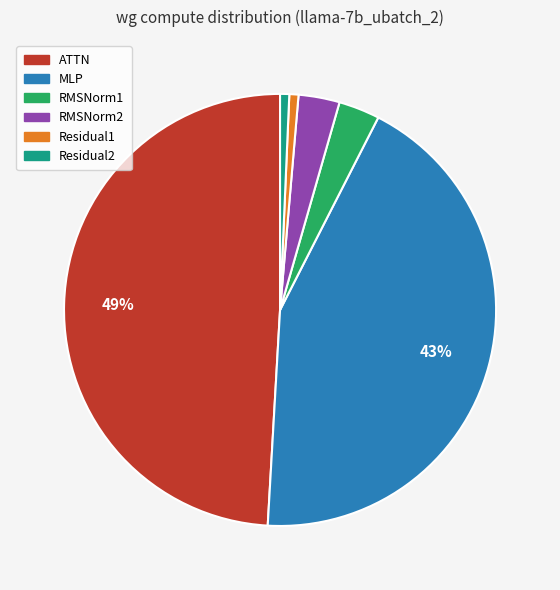

Between RMSNorm1 and Residual2, which is larger?

RMSNorm1